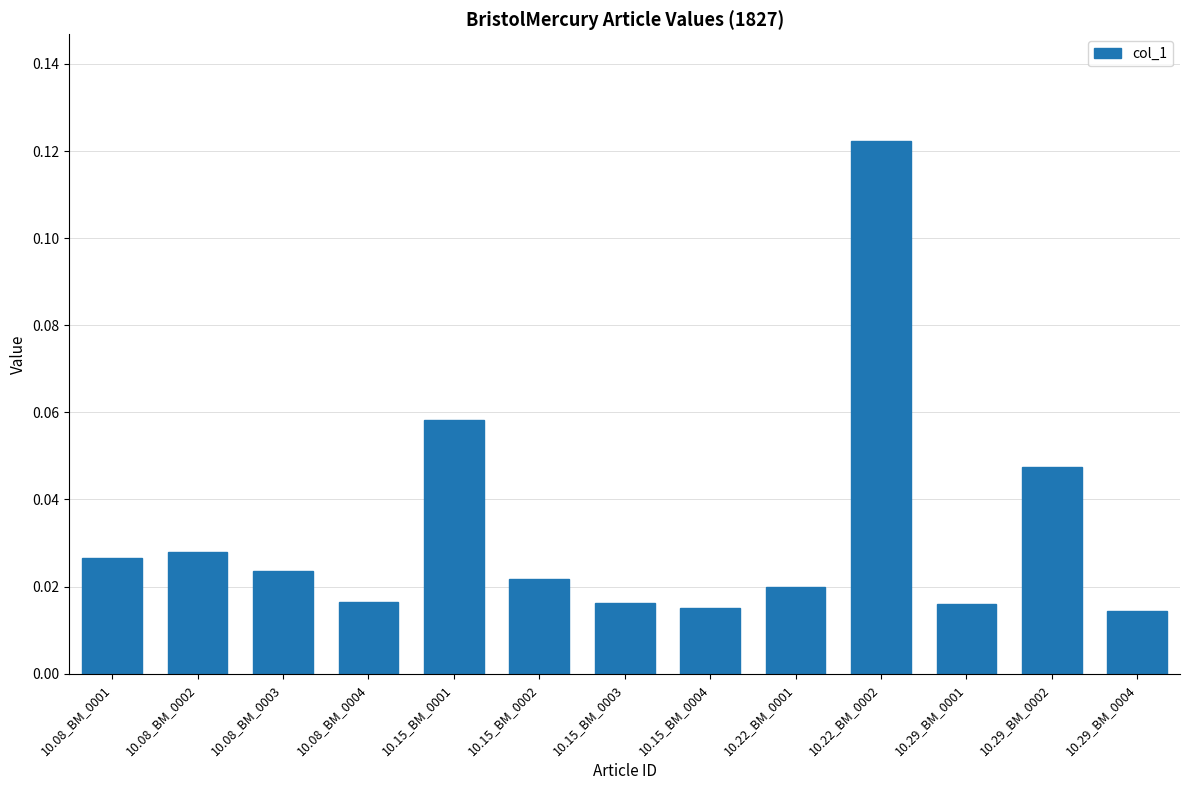

Which label corresponds to the largest value in the chart?

10.22_BM_0002